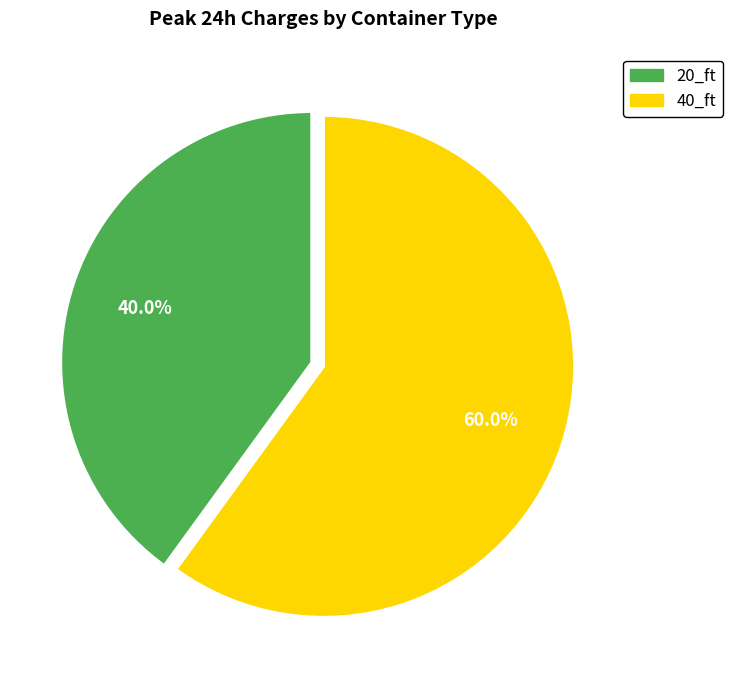

To the nearest percent, what percentage of the pie is 20_ft?

40%